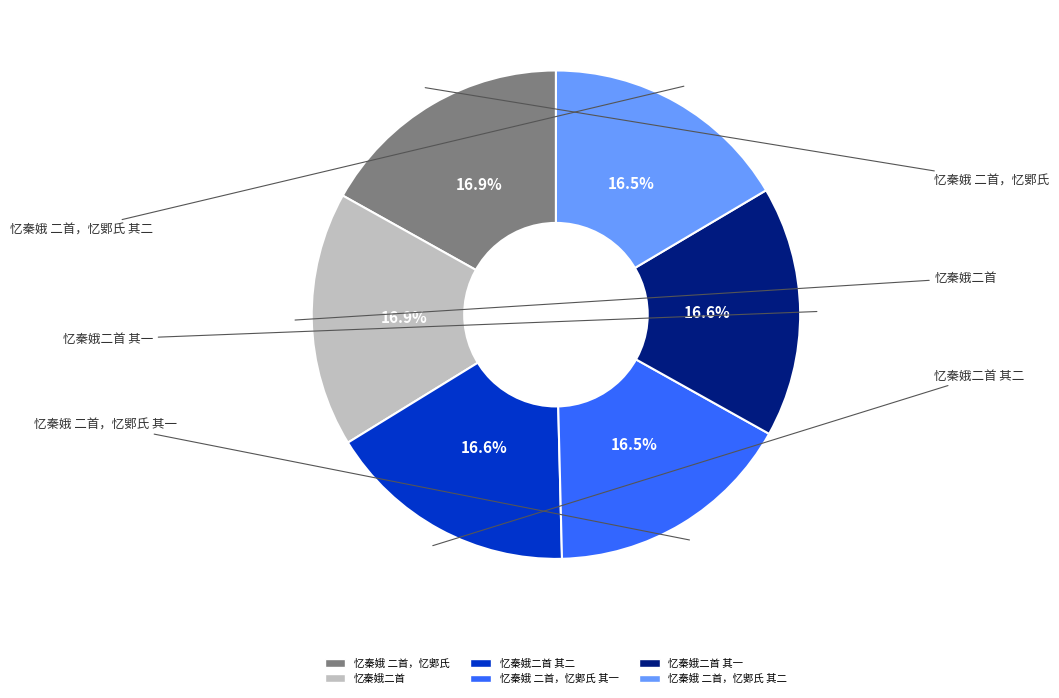

How many slices are in this pie chart?

6